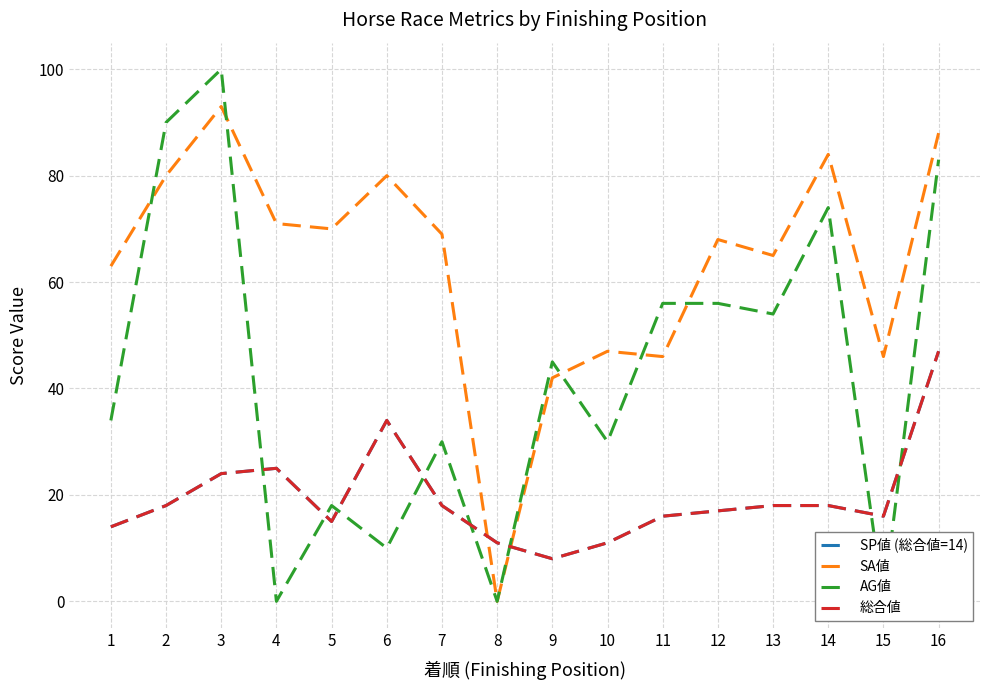

True or false: SA値 has more than 1 interior local peaks.

True